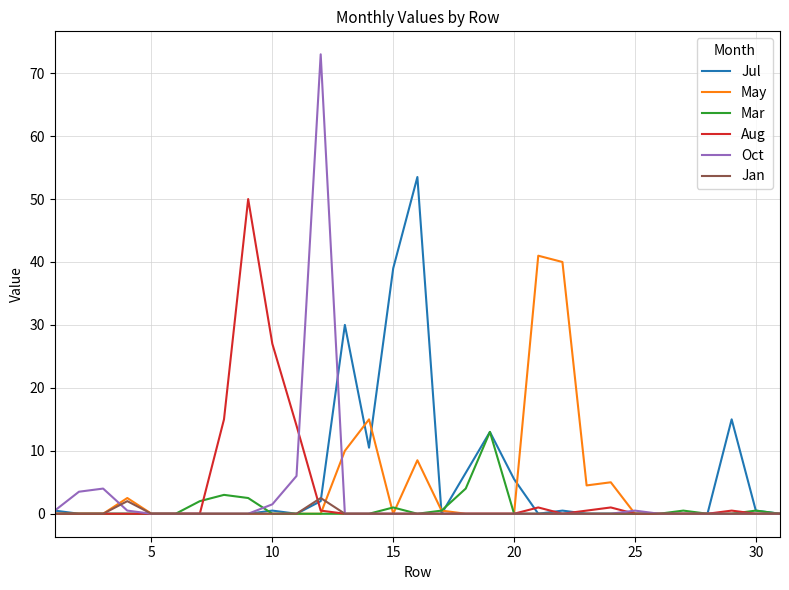

What are all the series names shown in the legend?

Jul, May, Mar, Aug, Oct, Jan